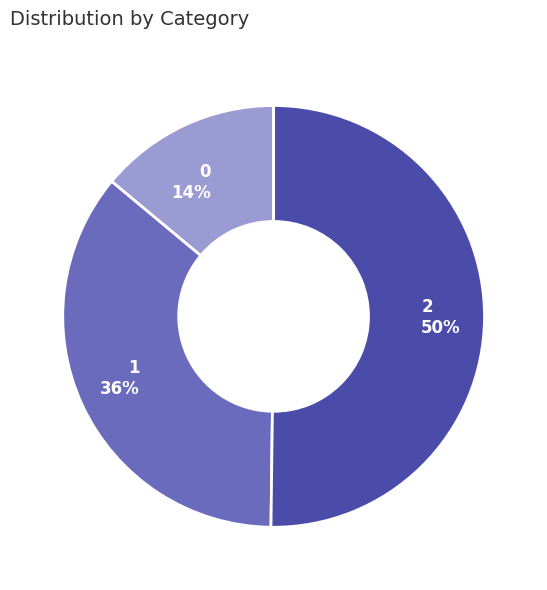

Is the sum of 2 50% and 0 14% greater than half?

Yes